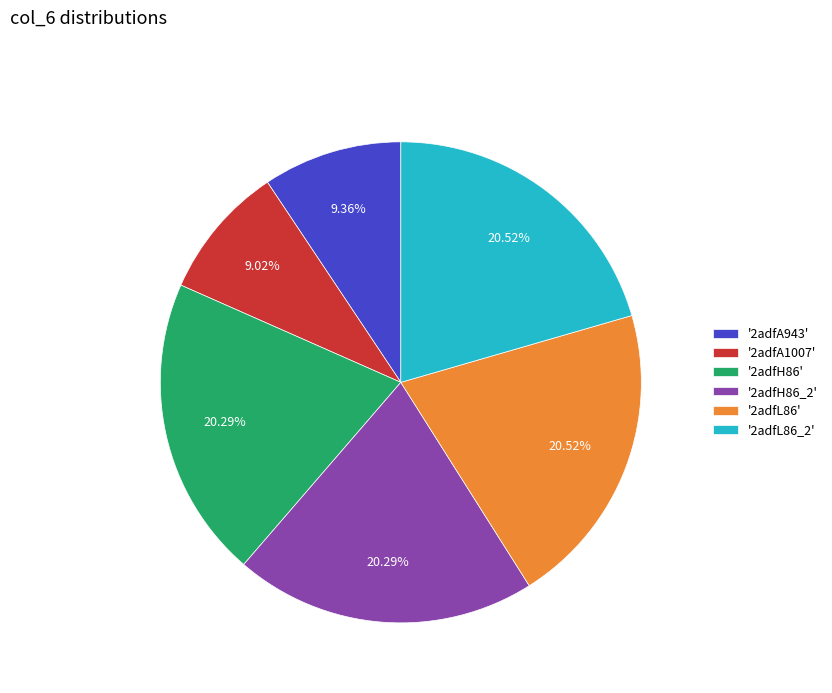

How many segments does this pie chart have?

6